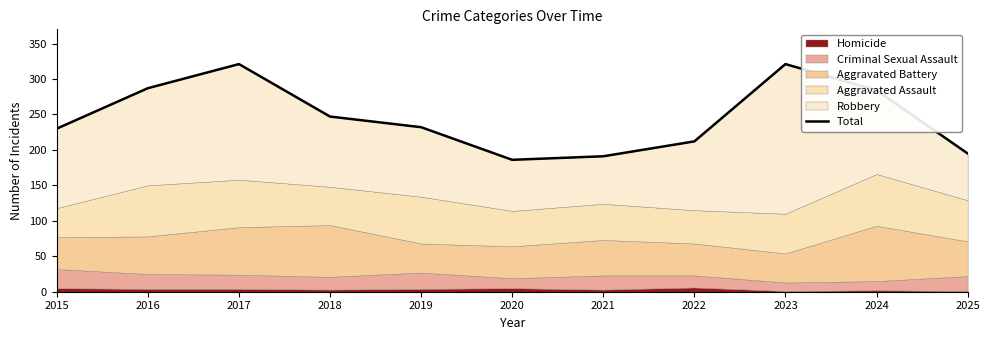

Where is the first local minimum?

2020